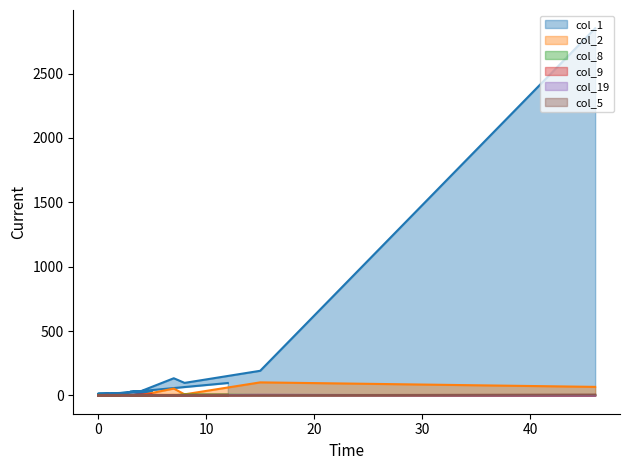

How many values in the col_2 series are below 1?

8